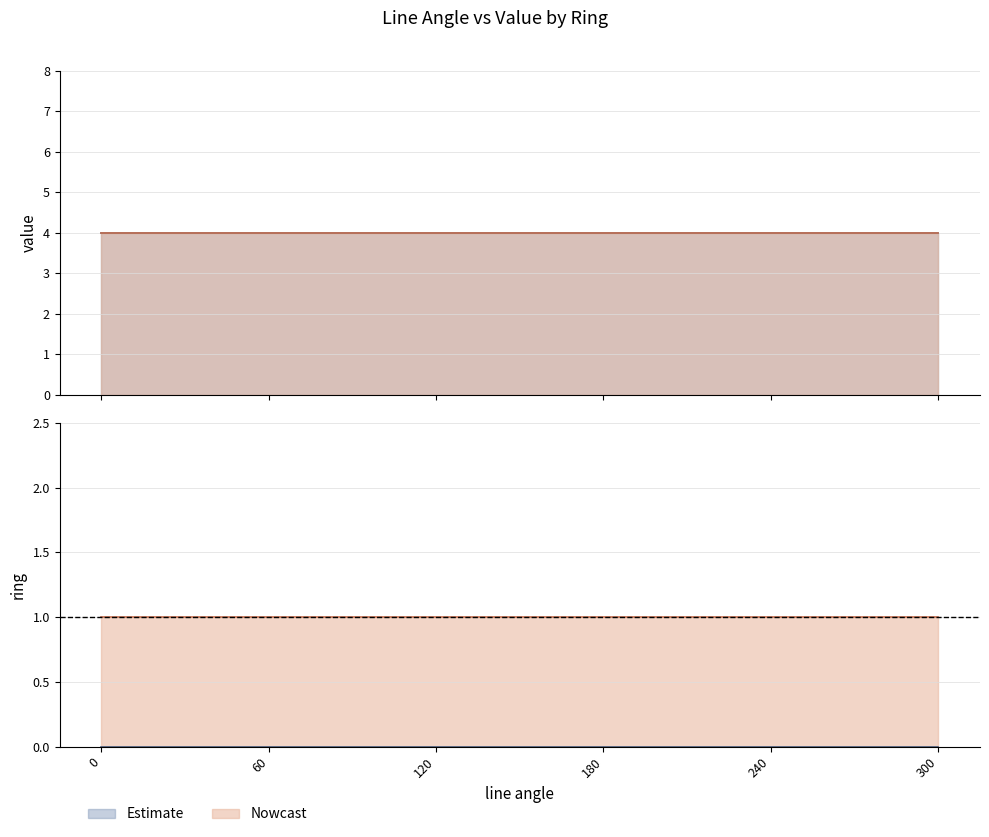

What is the average value of the ring_r1 series?

1